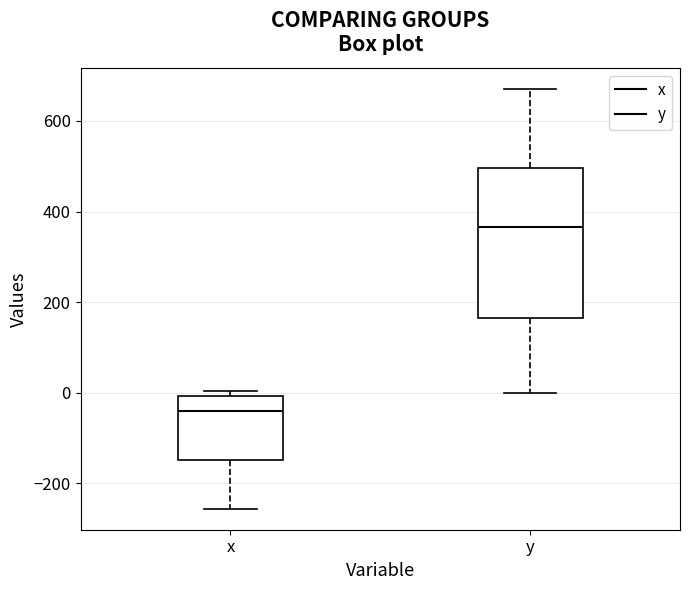

Comparing the boxes themselves (not the whiskers), which one is the tallest?

y